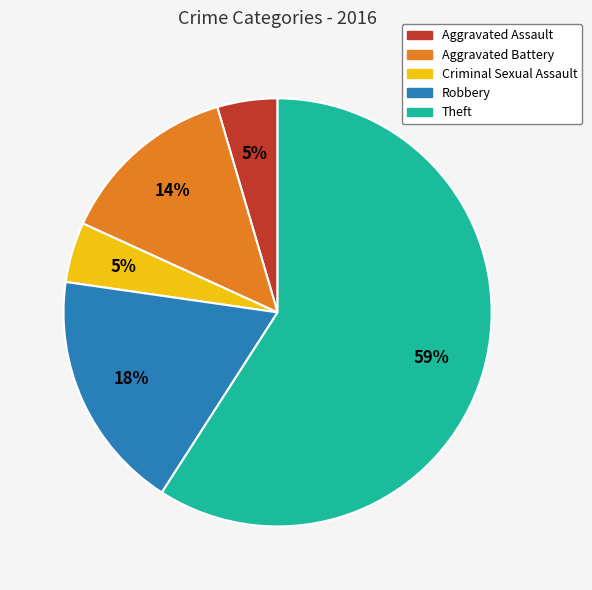

Which slice is the largest?

Theft